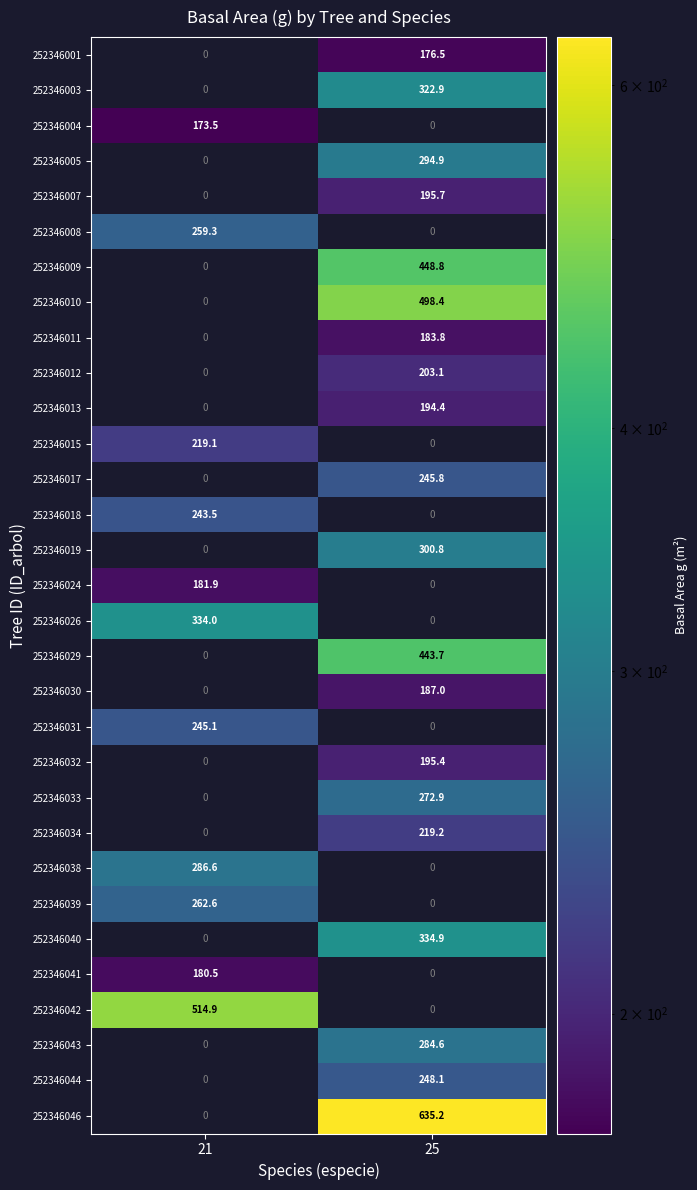

The value of 252346009 at 25 is 448.8. True or false?

True